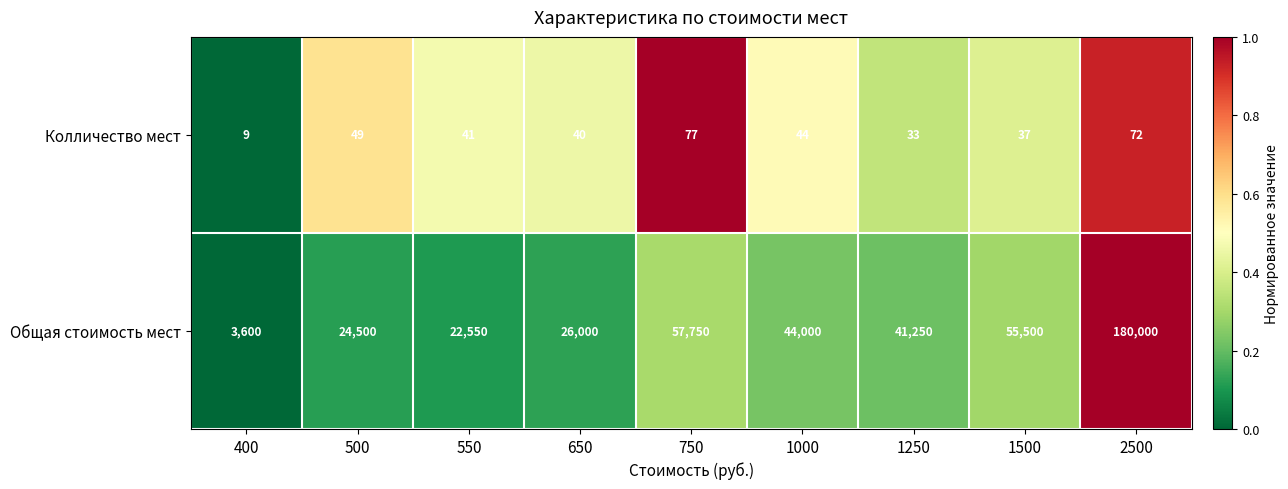

Reading left to right, list all the values displayed in this chart.

Колличество мест: 400=9	500=49	550=41	650=40	750=77	1000=44	1250=33	1500=37	2500=72
Общая стоимость мест: 400=3600	500=24500	550=22550	650=26000	750=57750	1000=44000	1250=41250	1500=55500	2500=180000